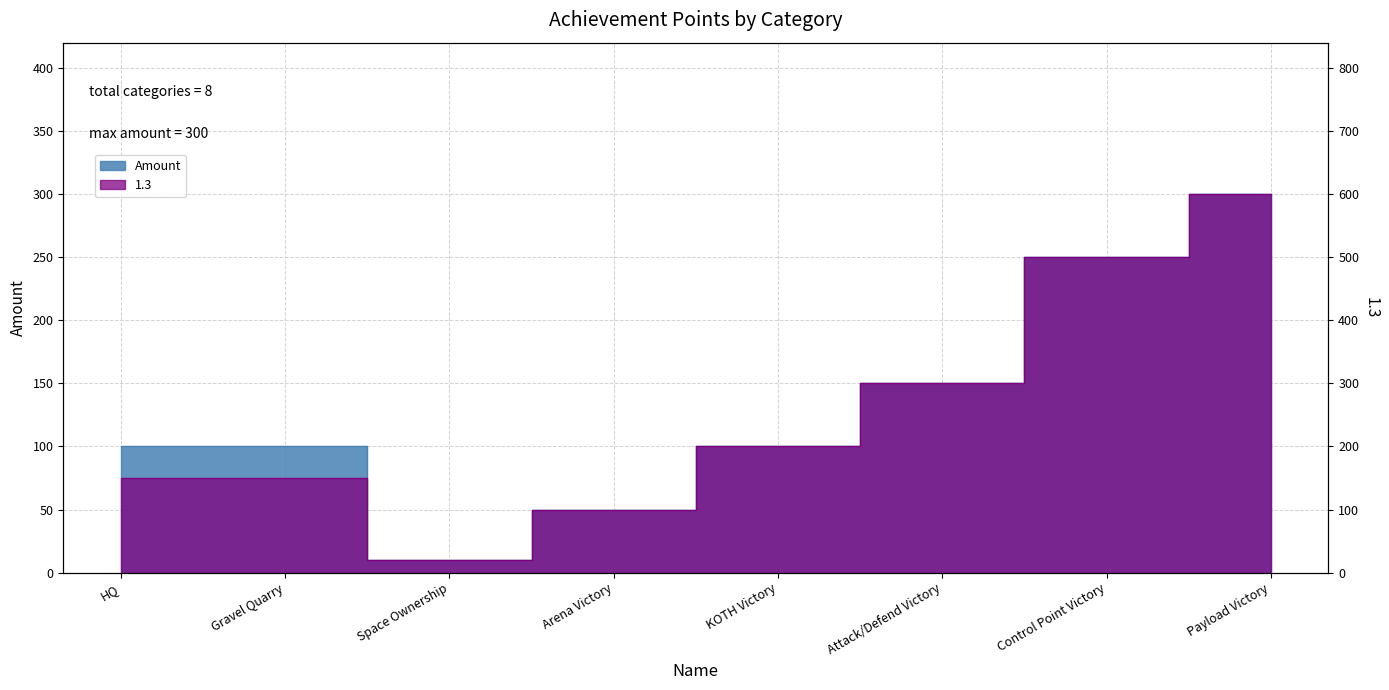

Which category has the highest value across all series?

Payload Victory